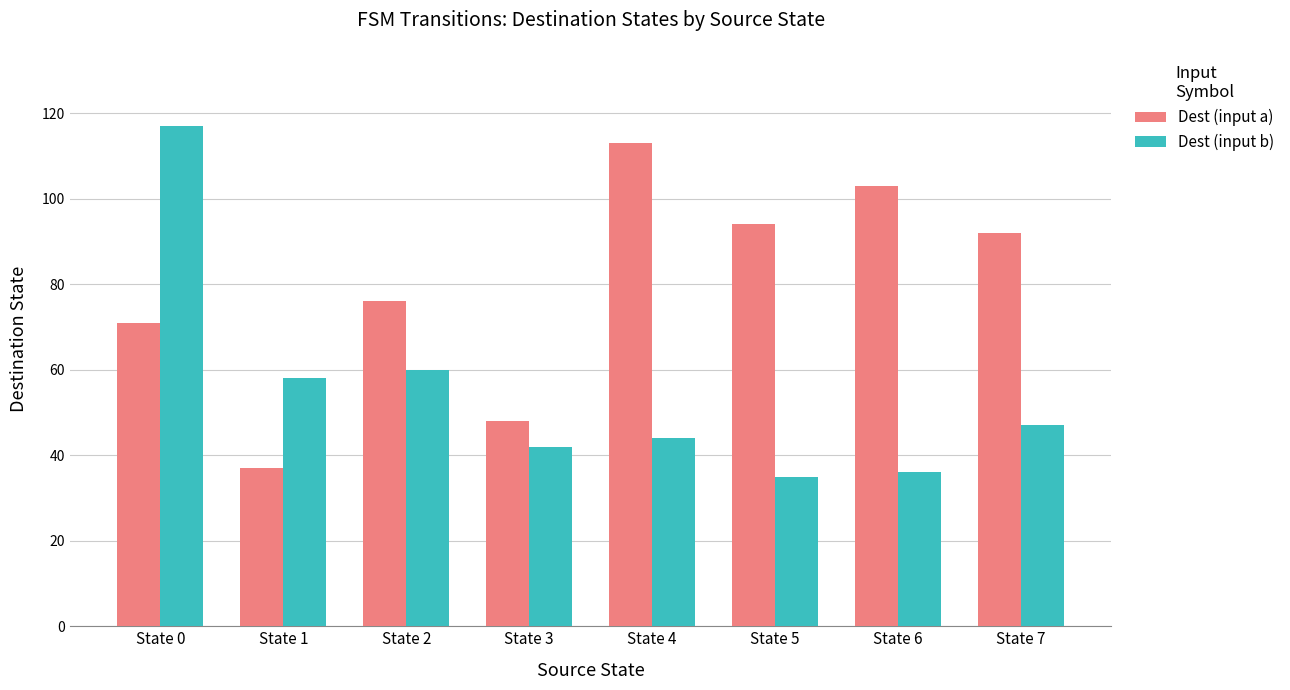

How many distinct data groups are displayed?

2